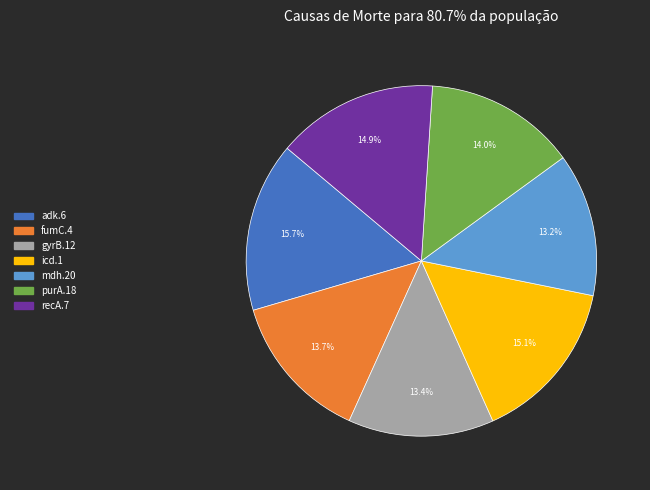

What is the largest slice in the pie chart?

adk.6